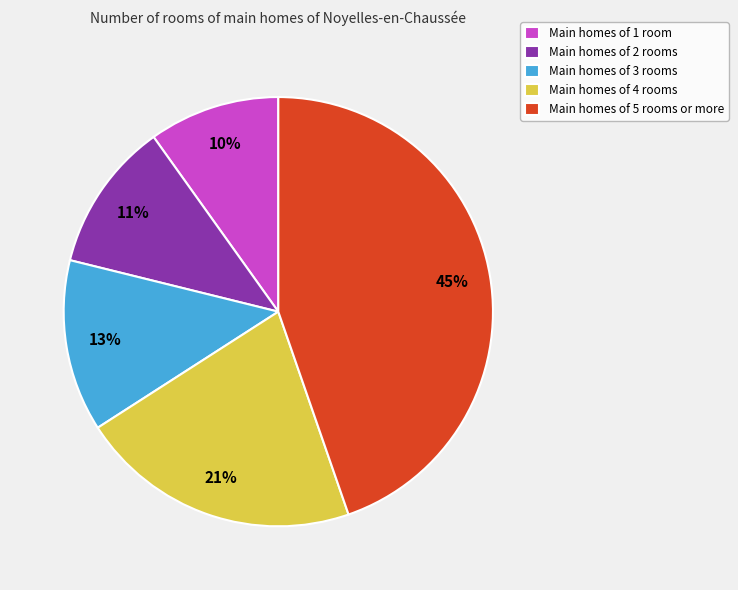

True or false: Main homes of 5 rooms or more accounts for 45% of the total.

True